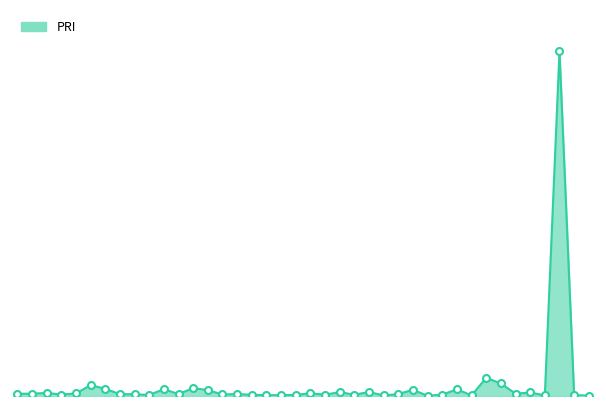

How many lines are shown in the chart?

1